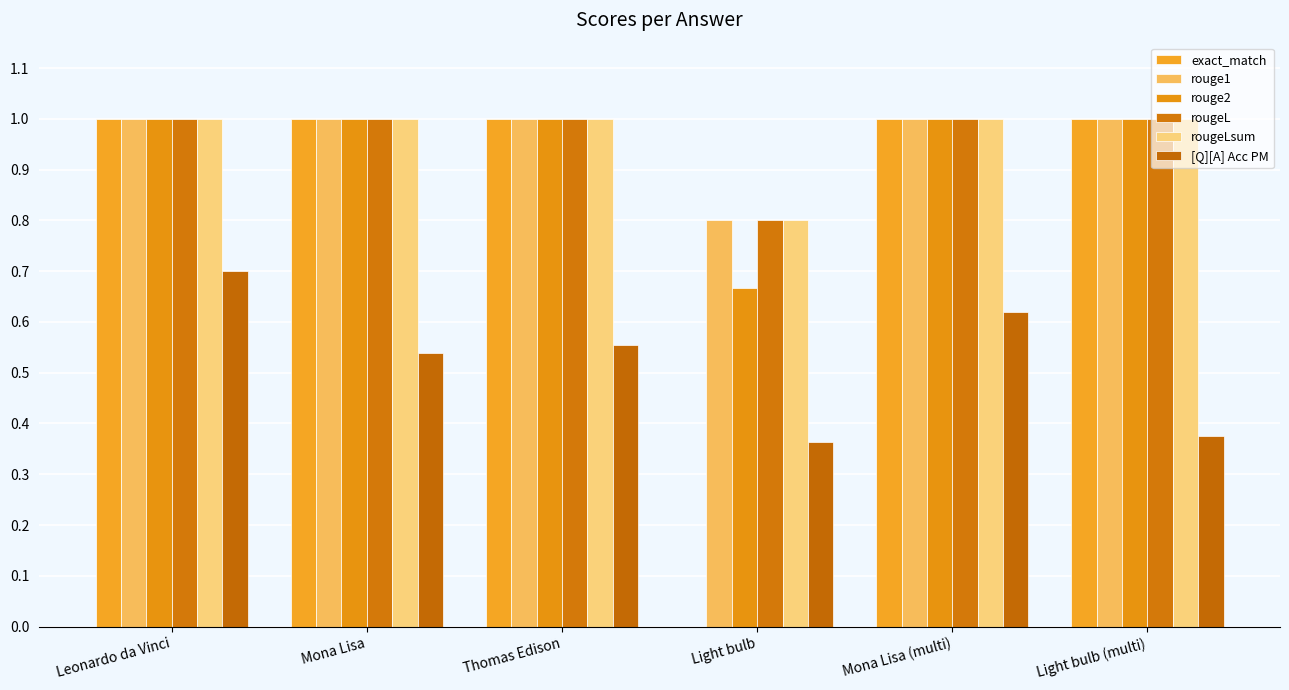

How many groups of bars are there?

6